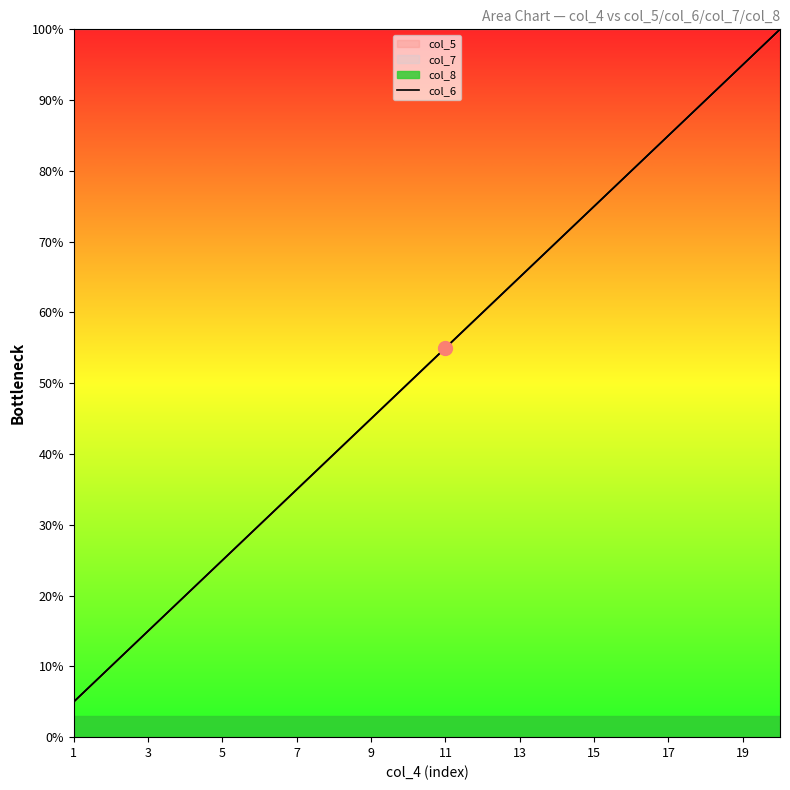

What is the value of the 6th point from the left?

0.3